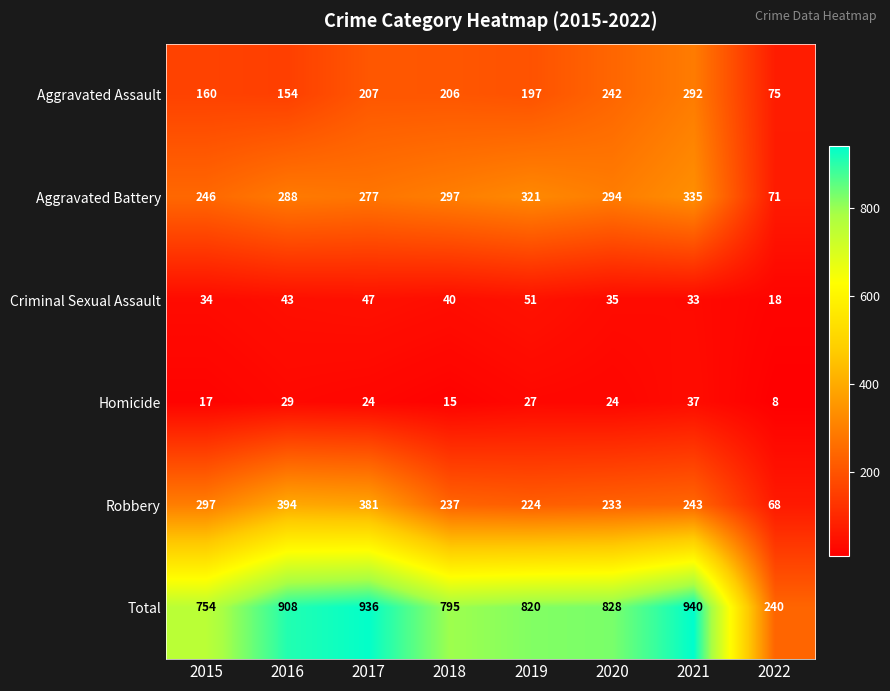

What is the average value of the Robbery series?

260